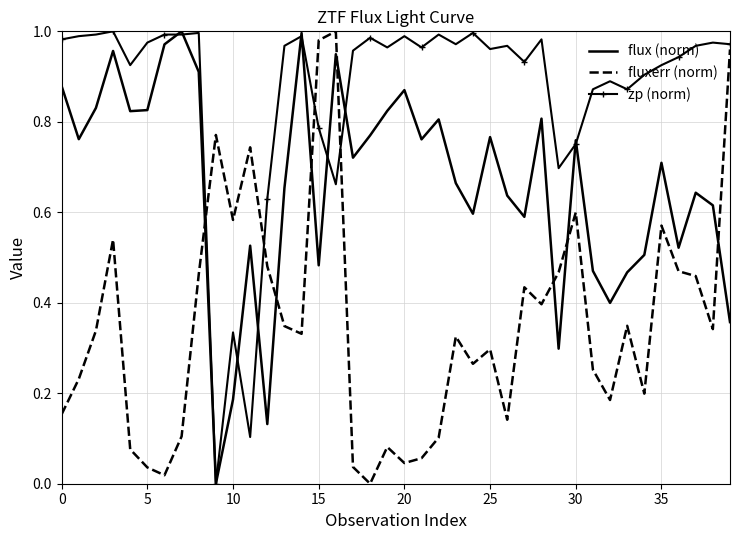

How many times do fluxerr (norm) and flux (norm) cross each other?

7